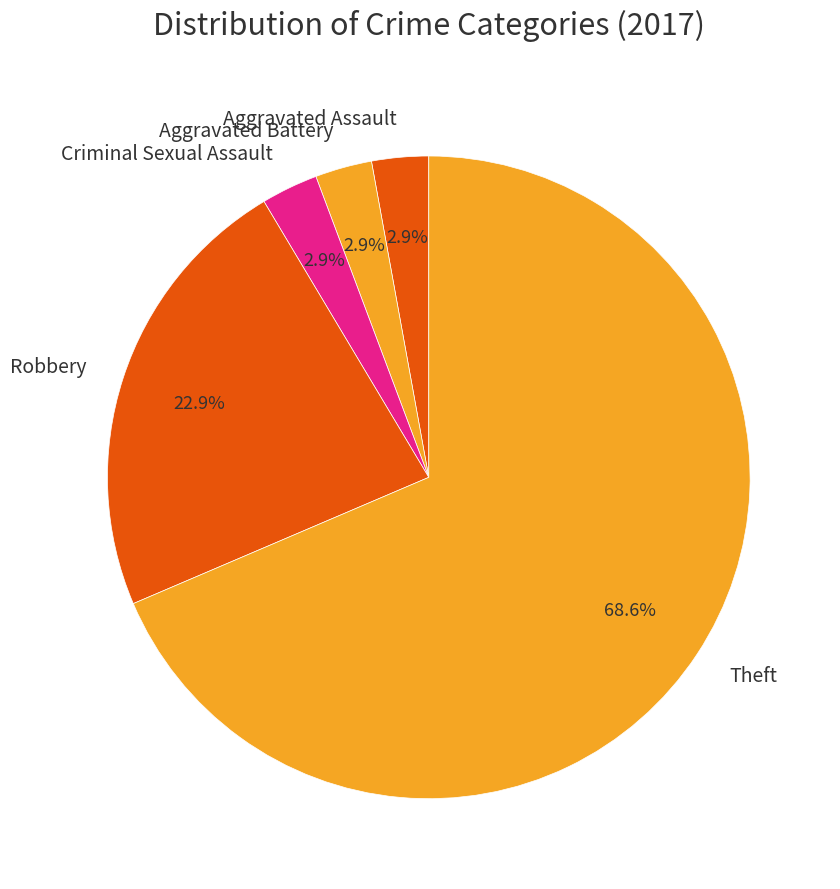

What is the ratio of the value at Criminal Sexual Assault to the value at Aggravated Battery?

1.0